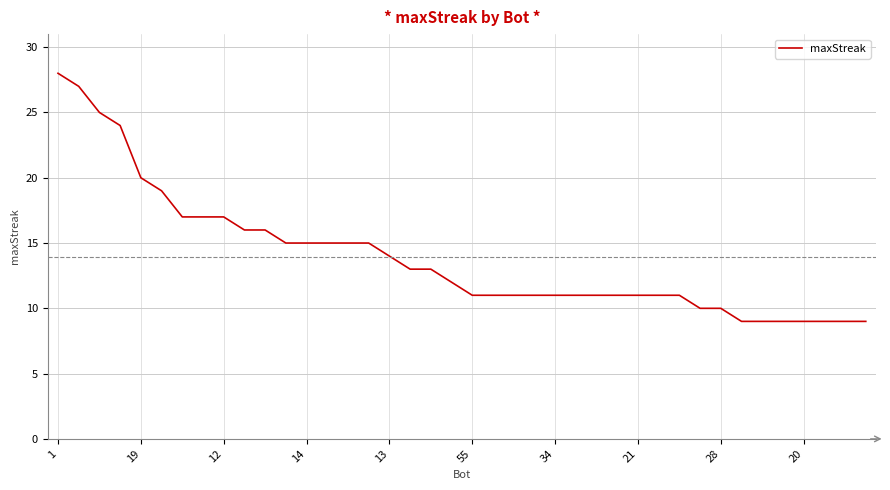

What is the difference between the maximum and minimum values?

19